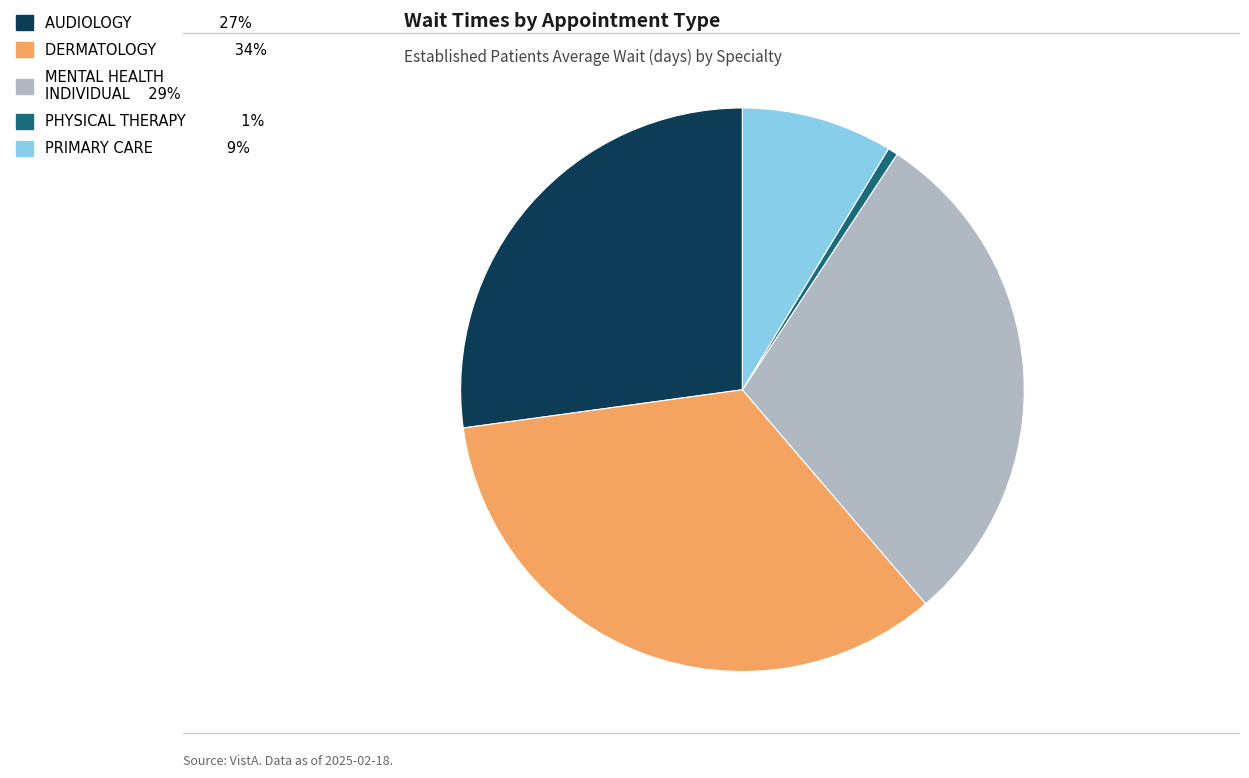

Is there any slice that represents more than half of the pie?

No